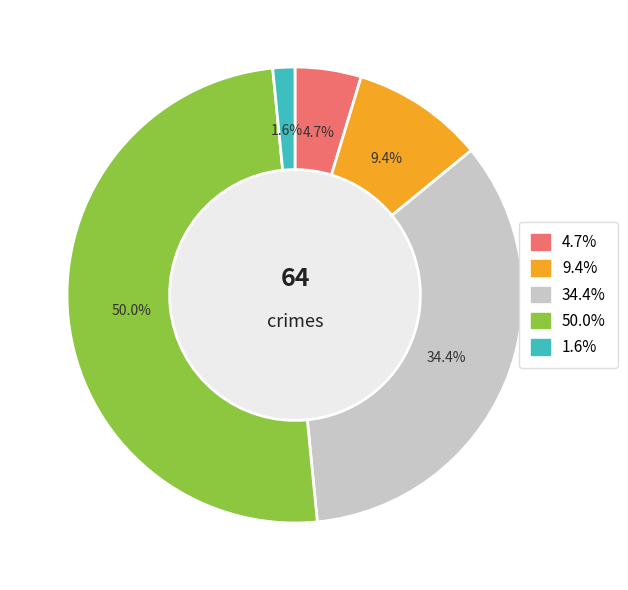

Is the sum of 34.4% and 9.4% greater than half?

No